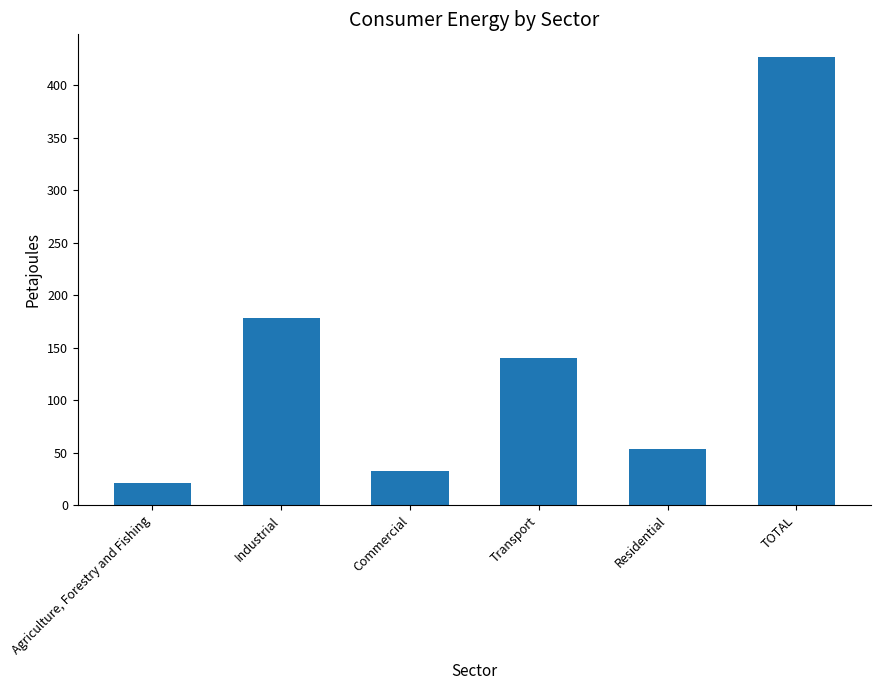

List the labels in order of value, smallest first.

Agriculture, Forestry and Fishing, Commercial, Residential, Transport, Industrial, TOTAL